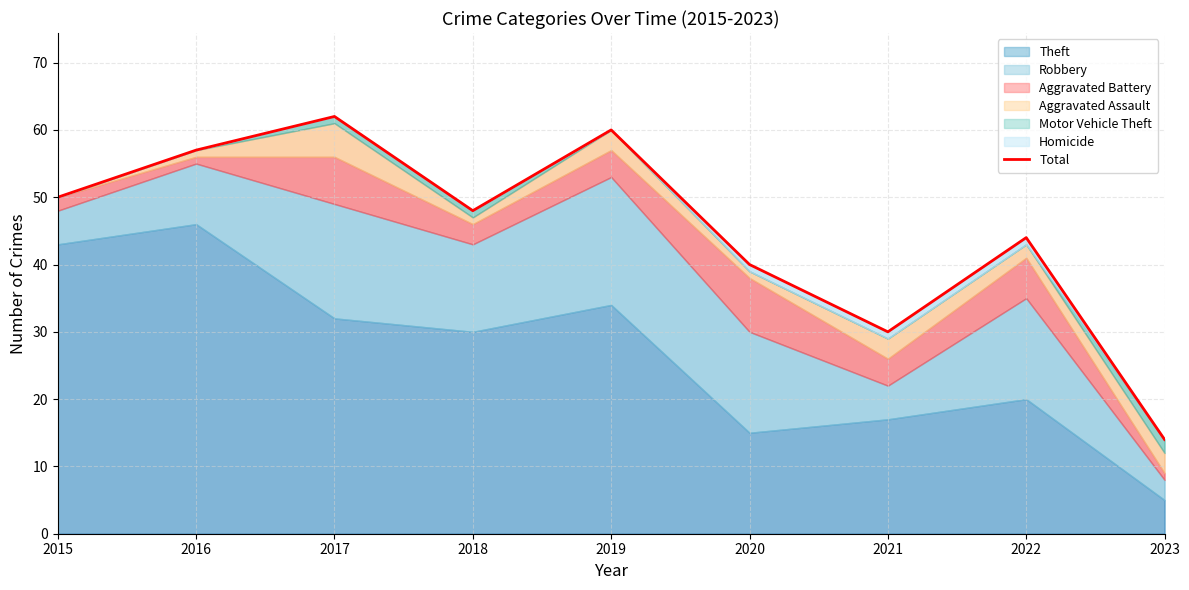

What is the approximate value at 2019?

60